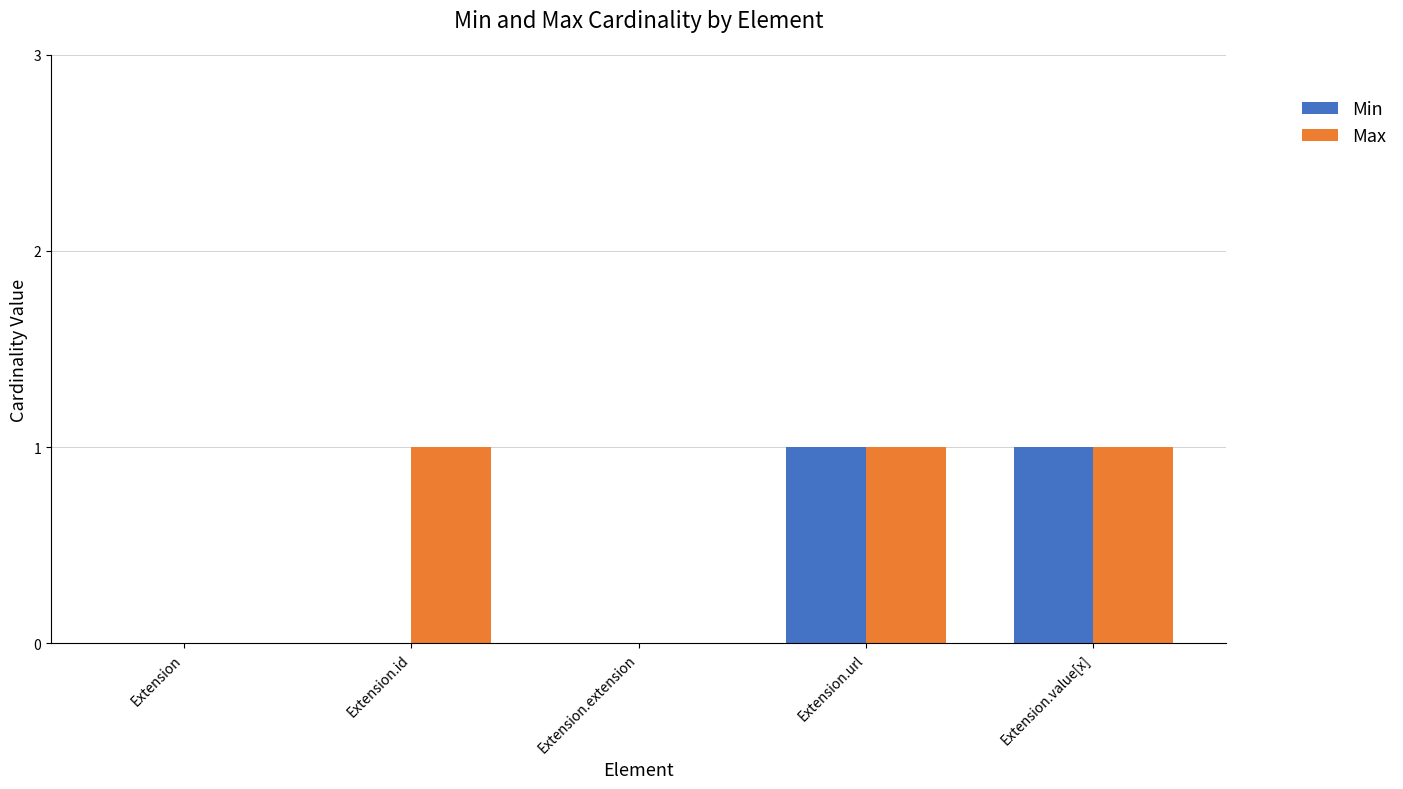

Which series changed the most between Extension.id and Extension.url?

Min